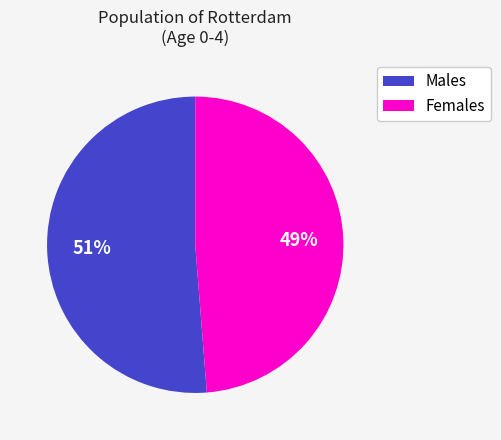

To the nearest percent, what is the average slice percentage?

50%